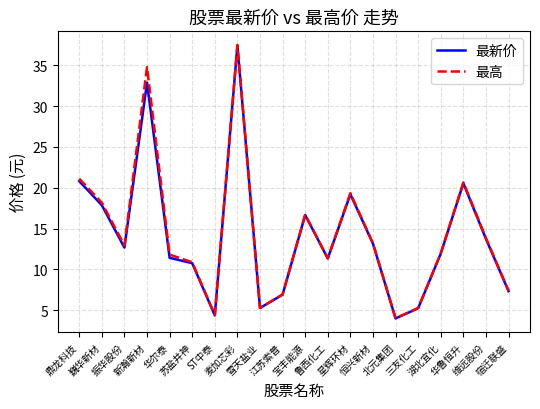

Is the value of 最高 at 新瀚新材 greater than the value of 最新价 at 宿迁联盛?

Yes